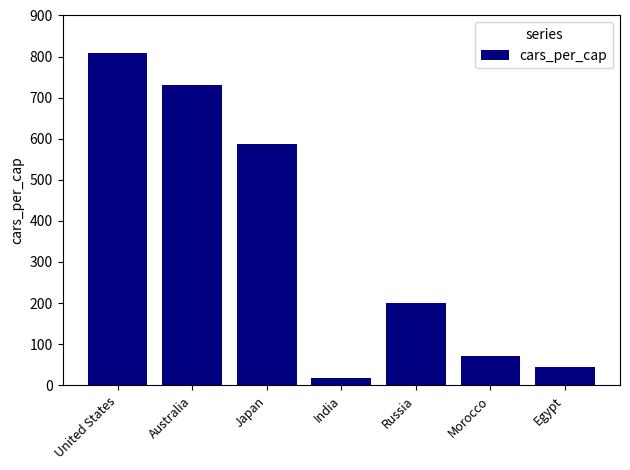

What is the sum of the values at Morocco and Egypt?

115